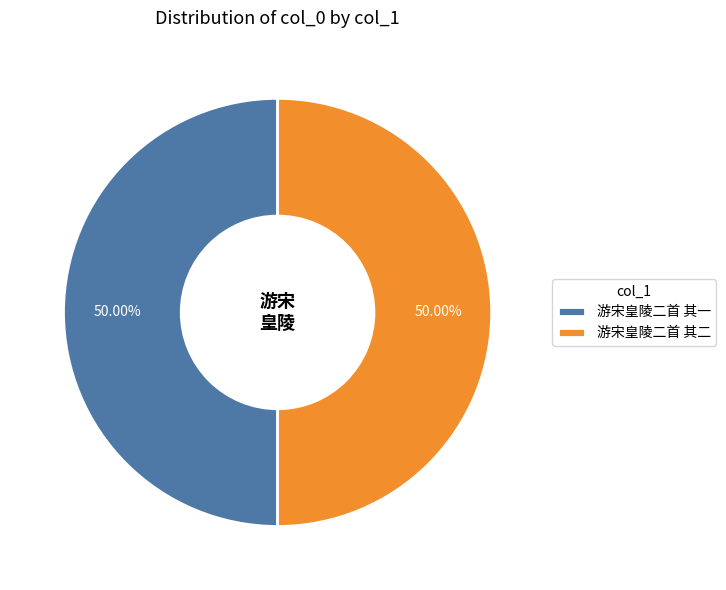

To the nearest percent, what percentage of the pie is 游宋皇陵二首 其一?

50%